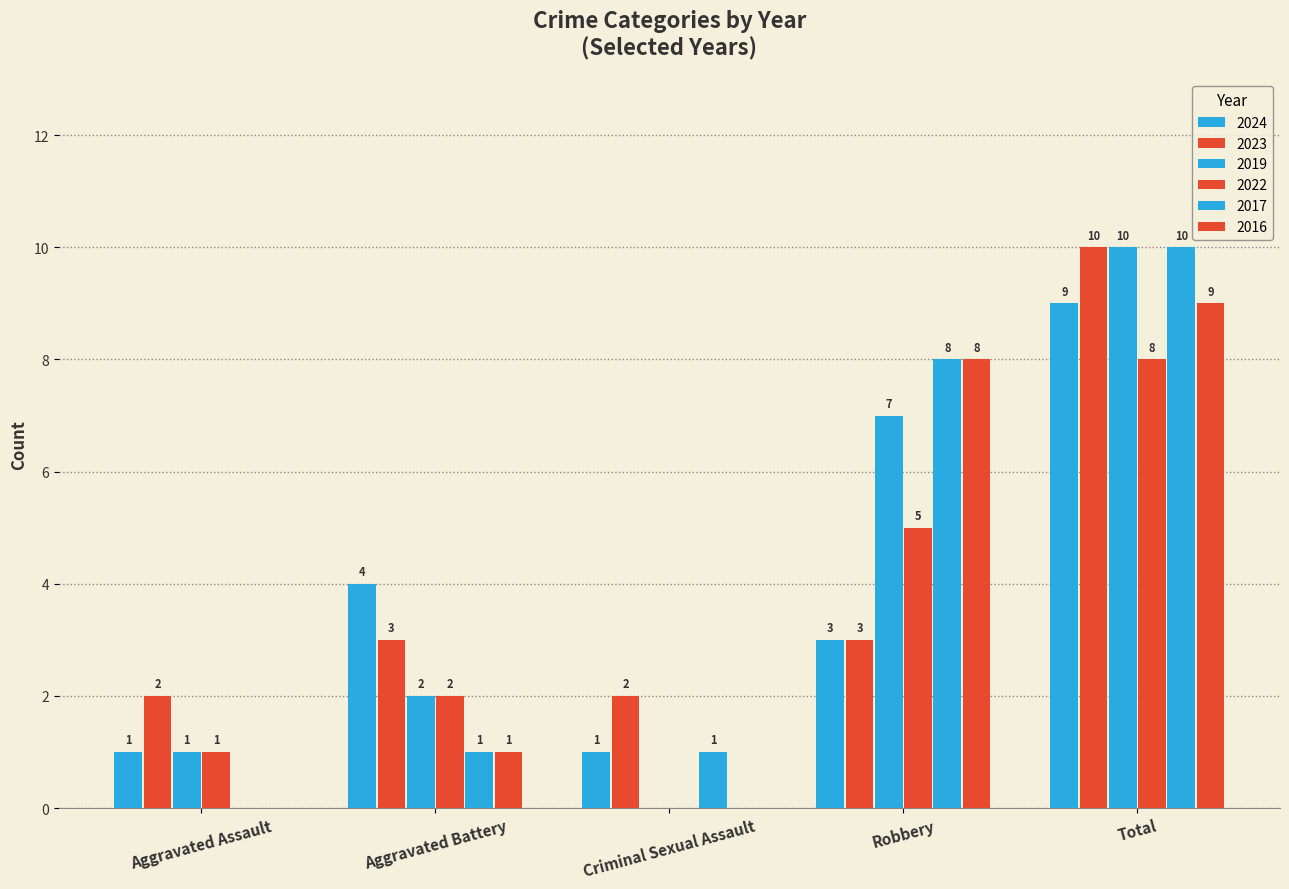

What is the sum of all 2016 values?

18